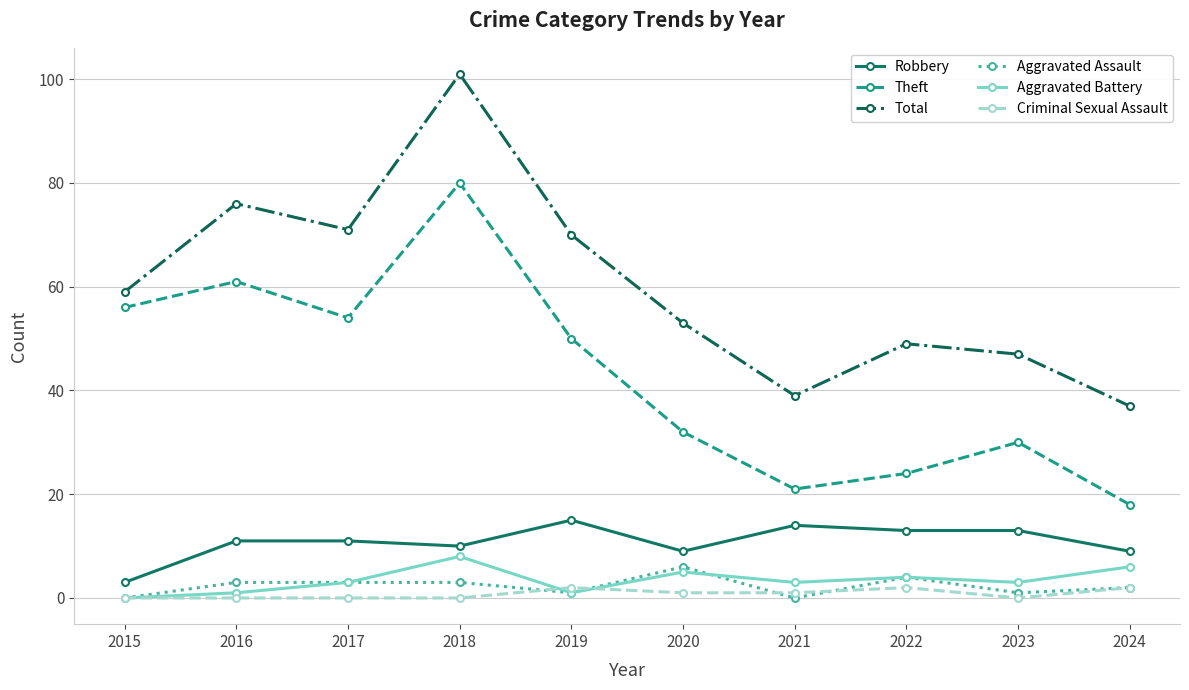

Which series has the largest range (max minus min)?

Total